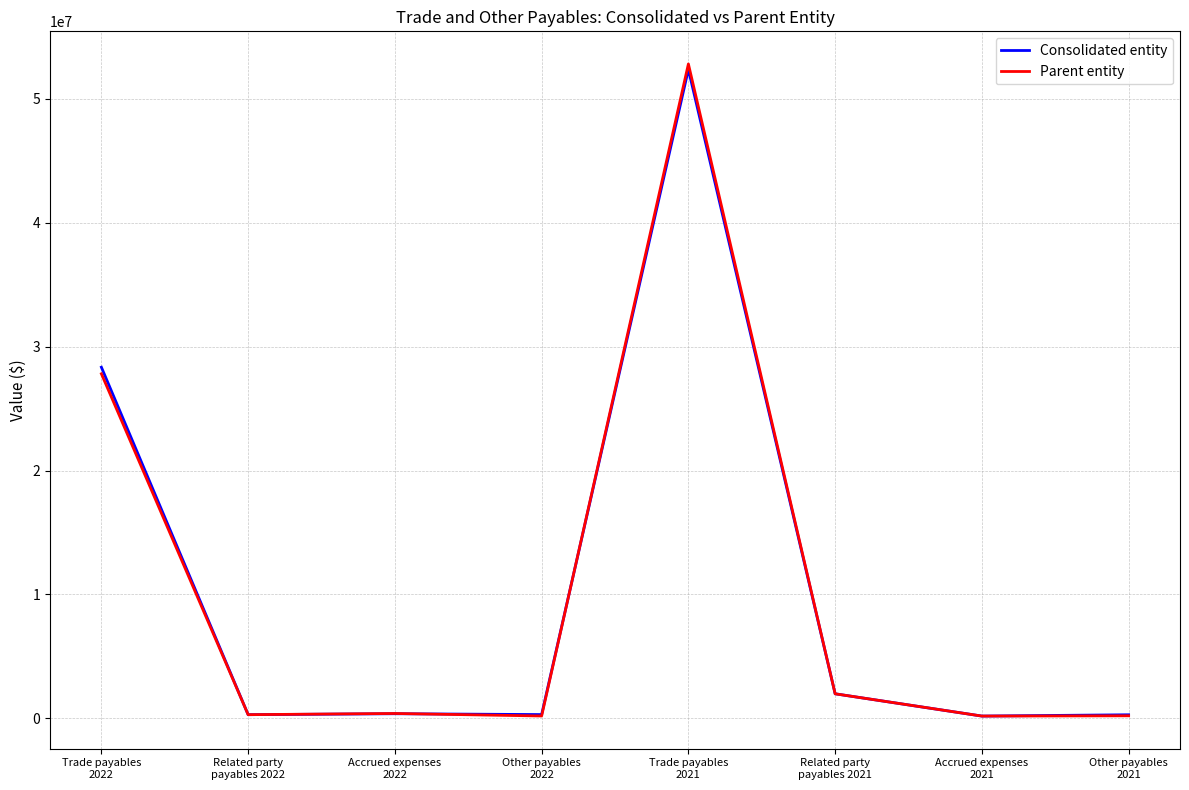

Which series has the largest range (max minus min)?

Parent entity